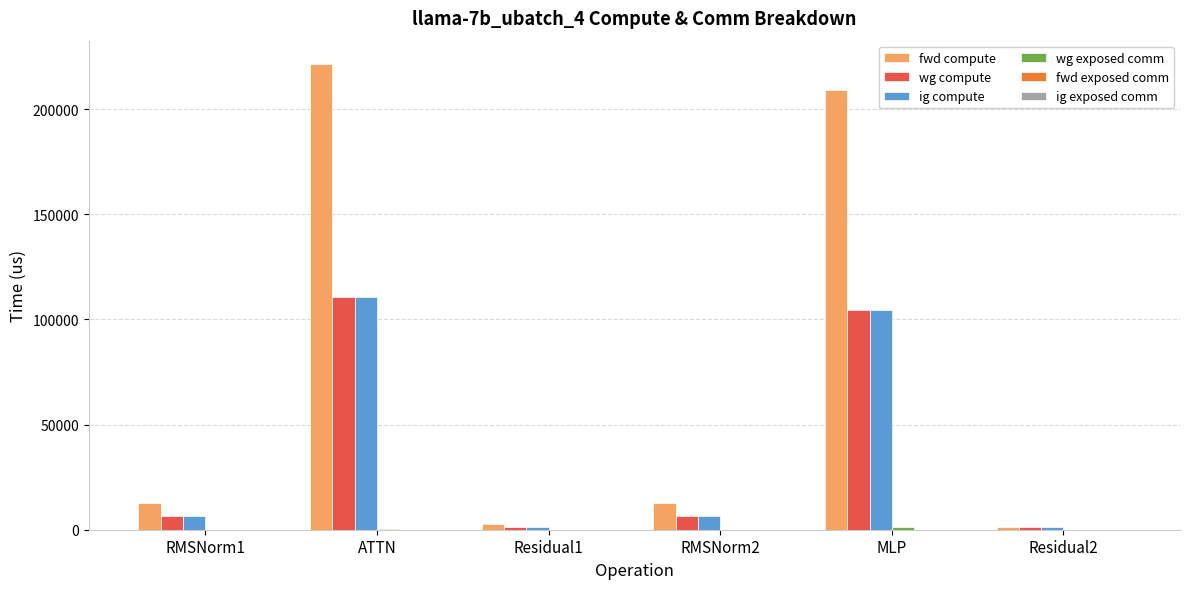

Which series changed the most between Residual1 and MLP?

fwd compute